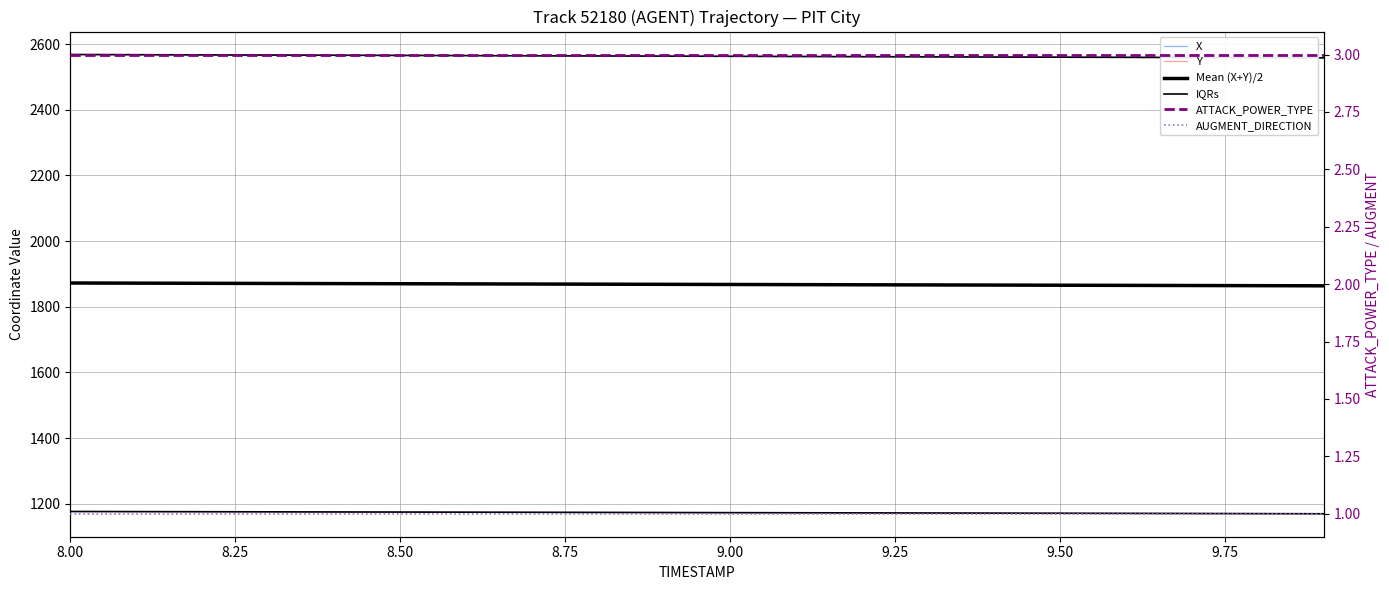

Where does the Mean (X+Y)/2 series first go above 1868?

8.00